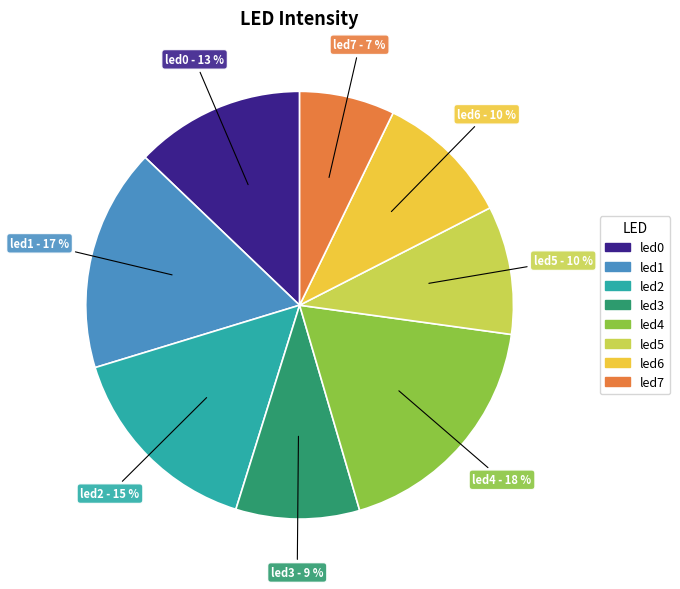

To the nearest percent, what percentage of the pie is led2?

15%